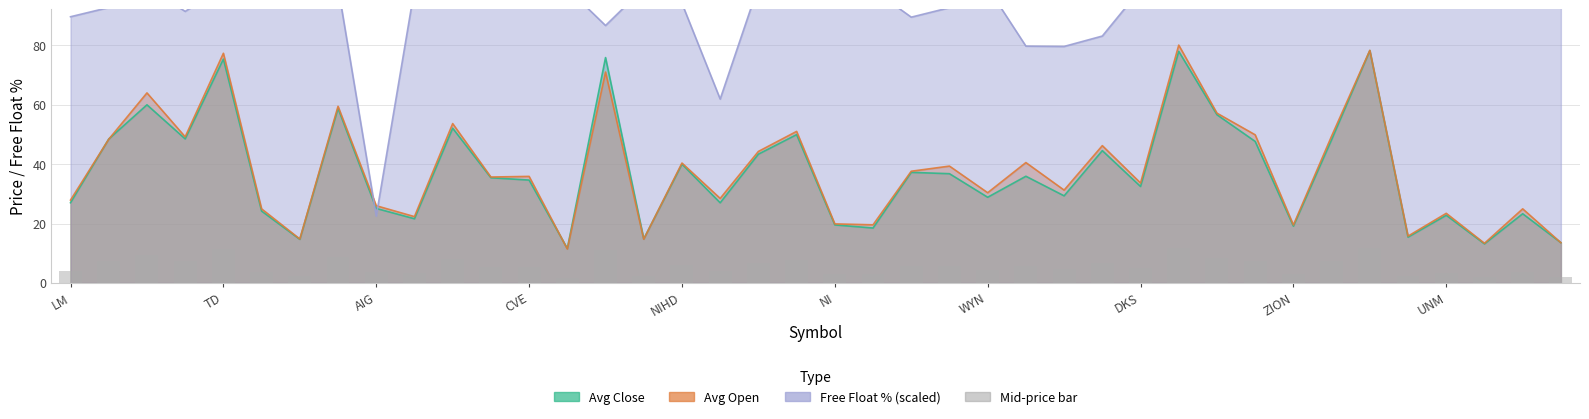

The chart shows a value of 18.7 at TD. True or false?

False